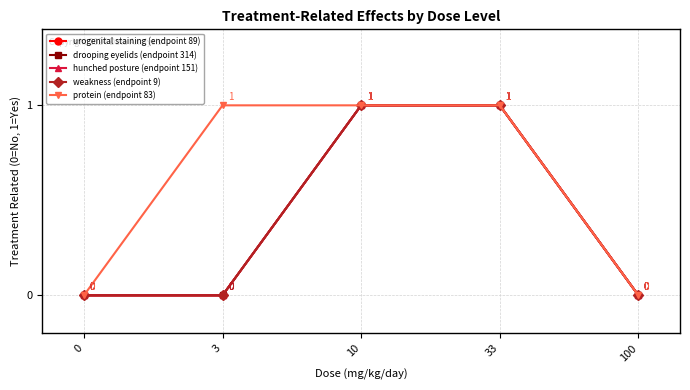

Rank the series by their maximum value, from highest to lowest.

urogenital staining (endpoint 89), drooping eyelids (endpoint 314), hunched posture (endpoint 151), weakness (endpoint 9), protein (endpoint 83)